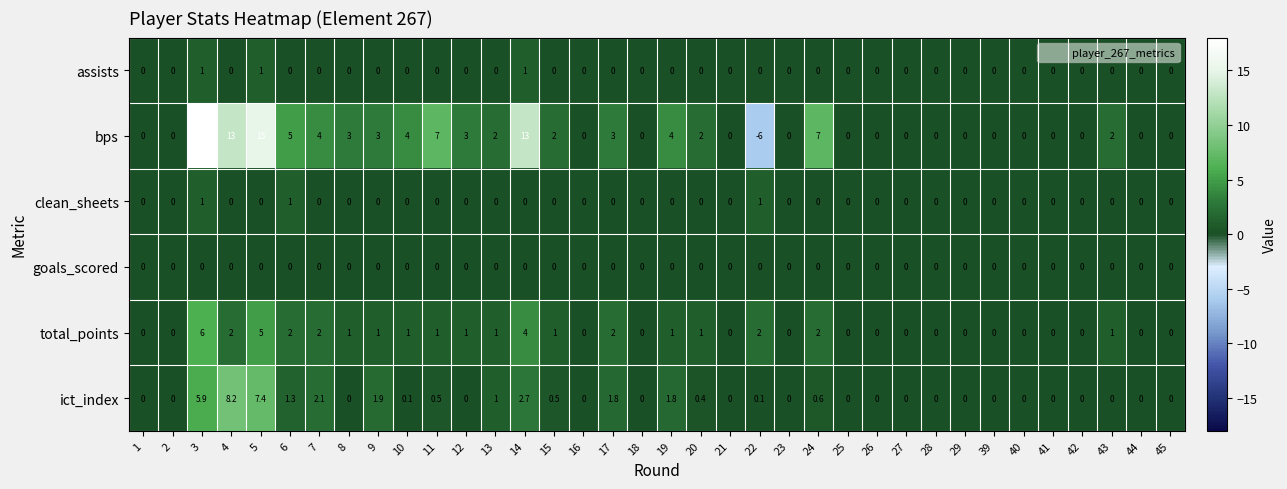

The ict_index series shows 0.0 at 18. True or false?

True